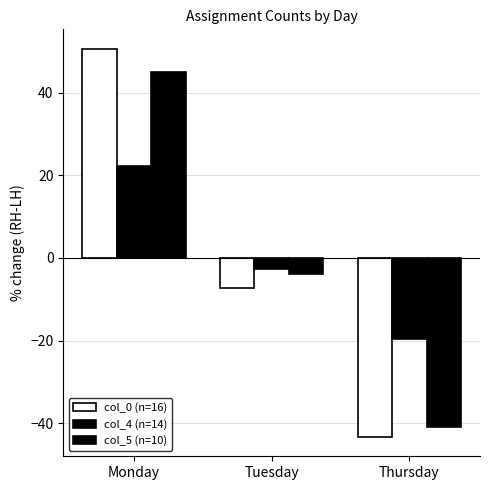

Which has a higher value, Monday or Tuesday?

Monday